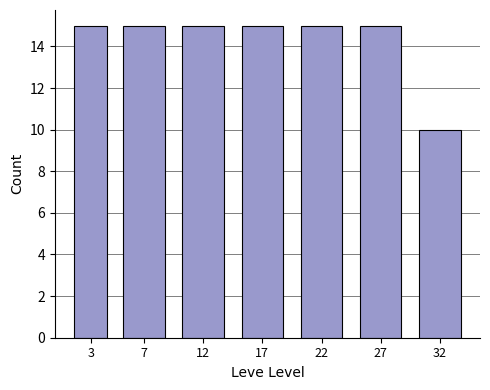

Reading left to right, extract all data points from this chart.

15	15	15	15	15	15	10